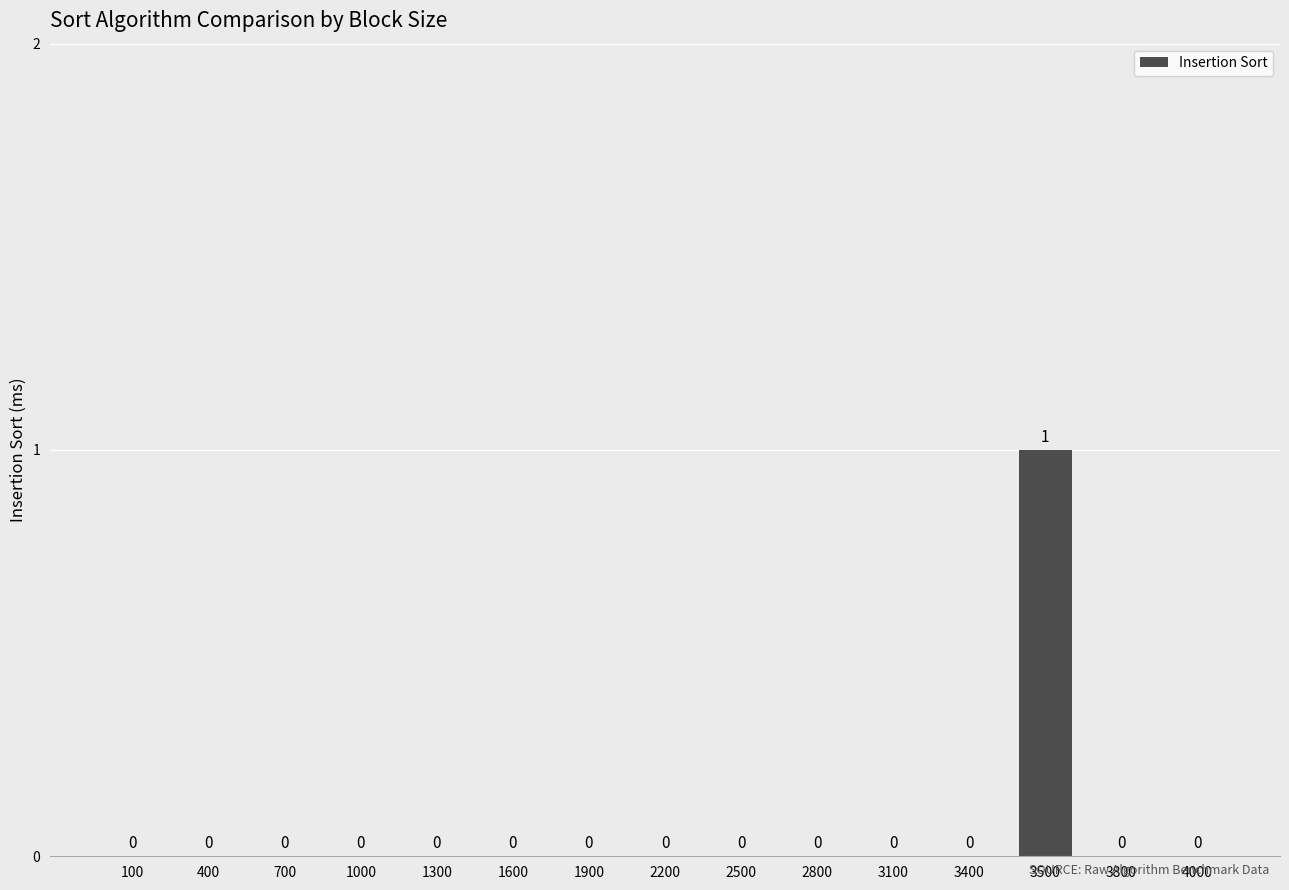

Reading left to right, what are all the values shown in this chart?

0	0	0	0	0	0	0	0	0	0	0	0	1	0	0